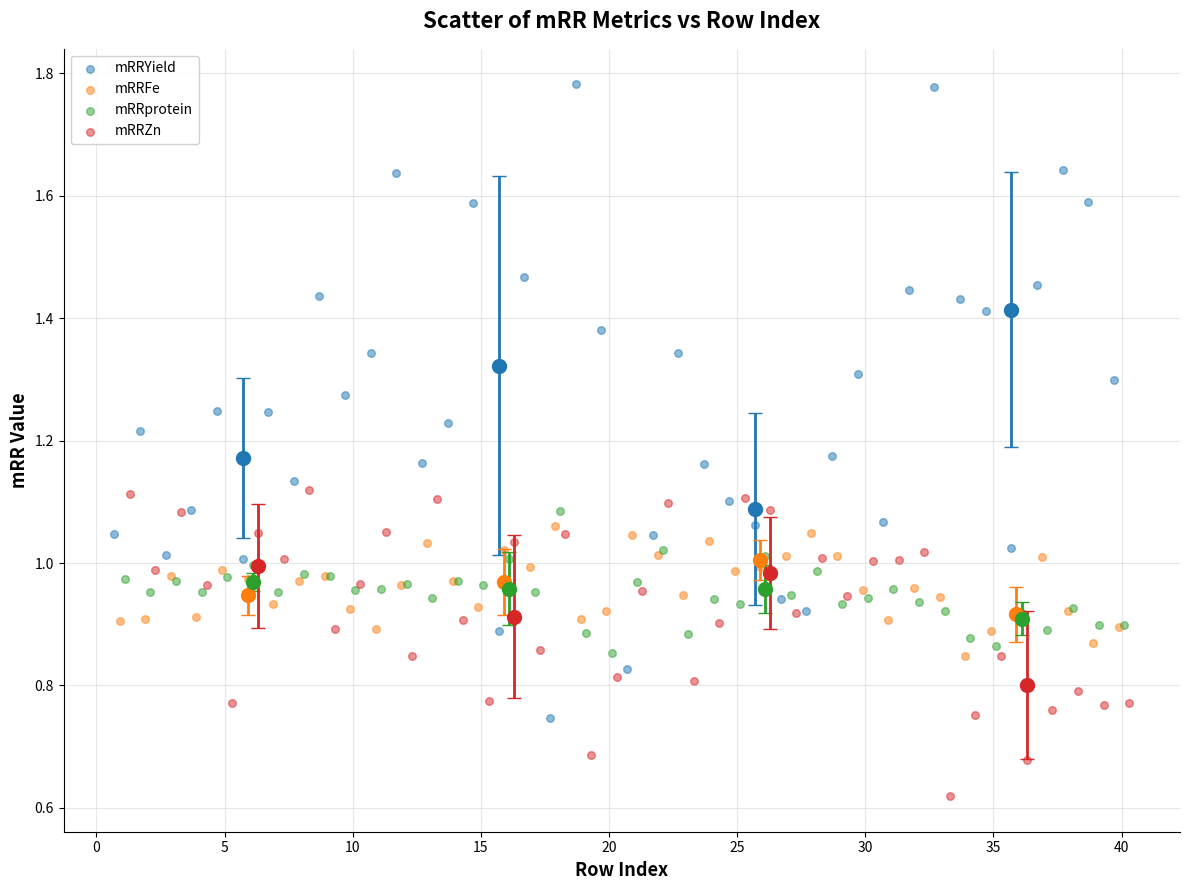

Which series has the widest spread of Y values?

mRRYield